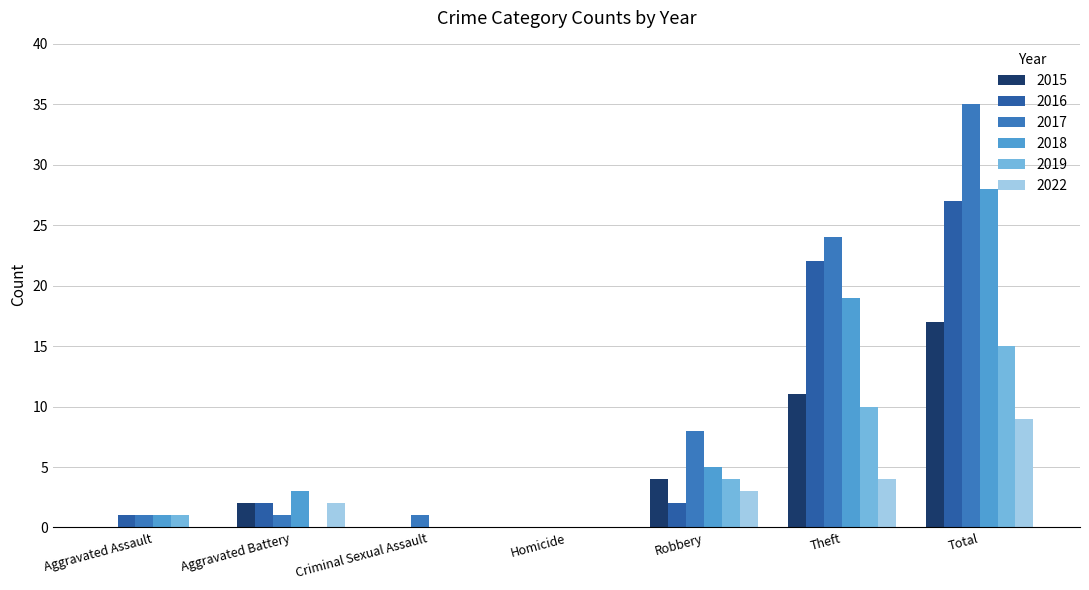

What is the maximum value for 2017?

35